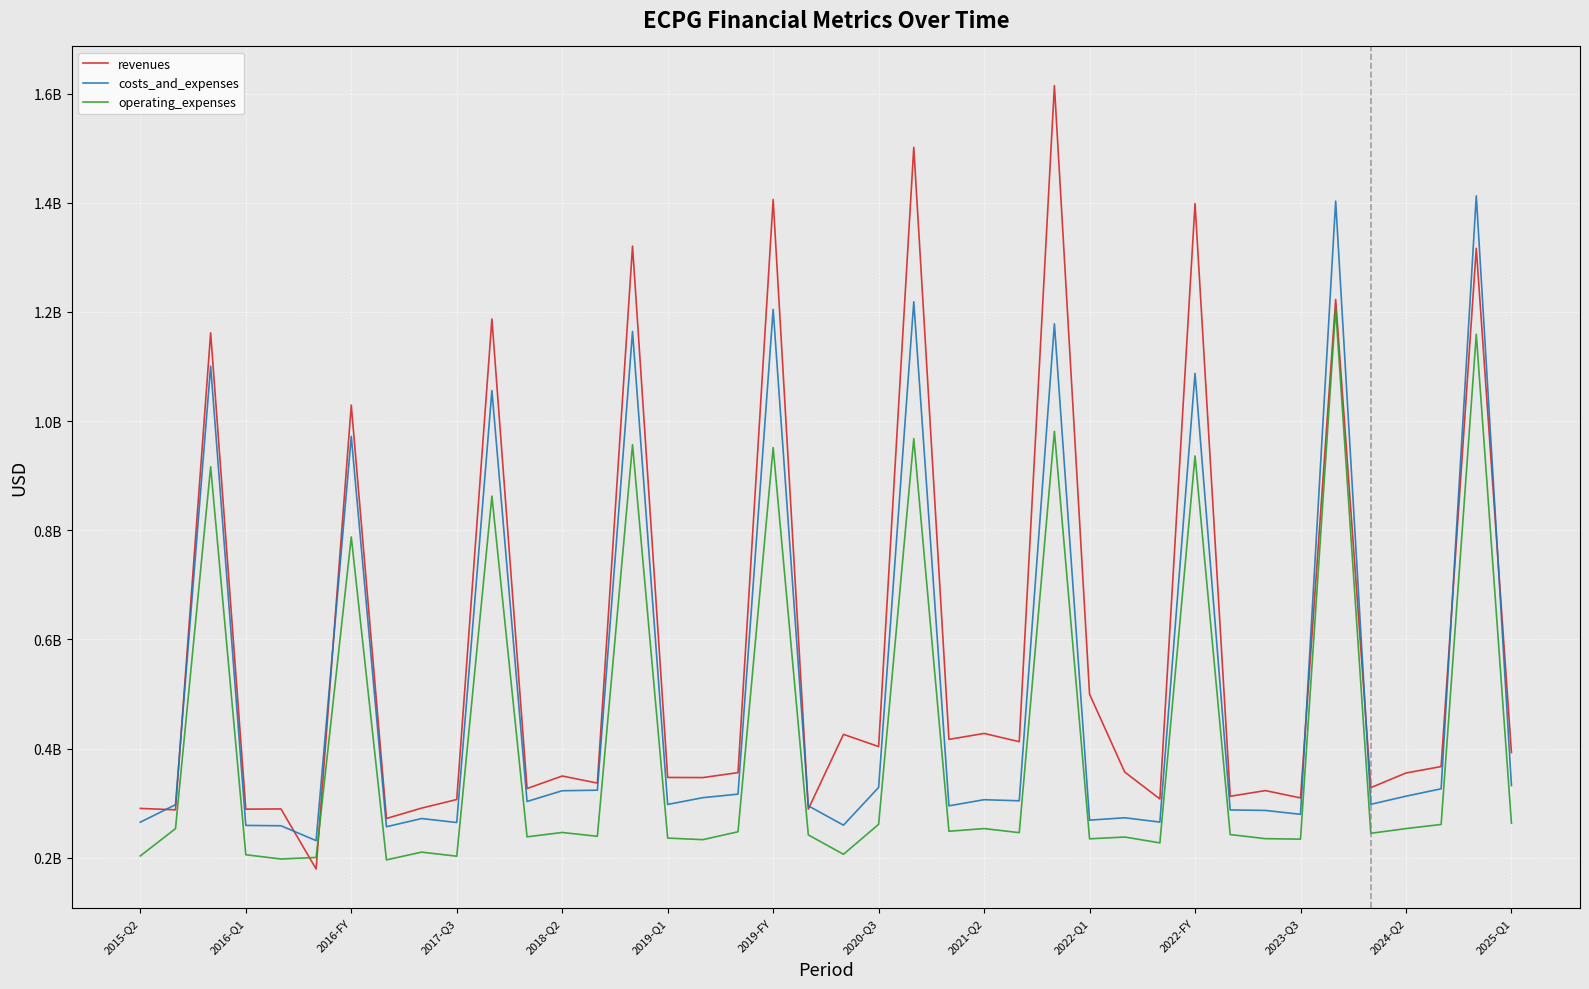

What are all the series names shown in the legend?

revenues, costs_and_expenses, operating_expenses